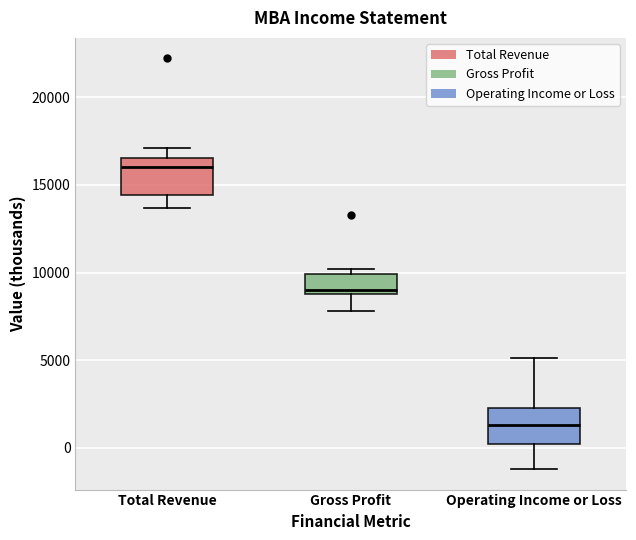

Which box has the lowest median line?

Operating Income or Loss